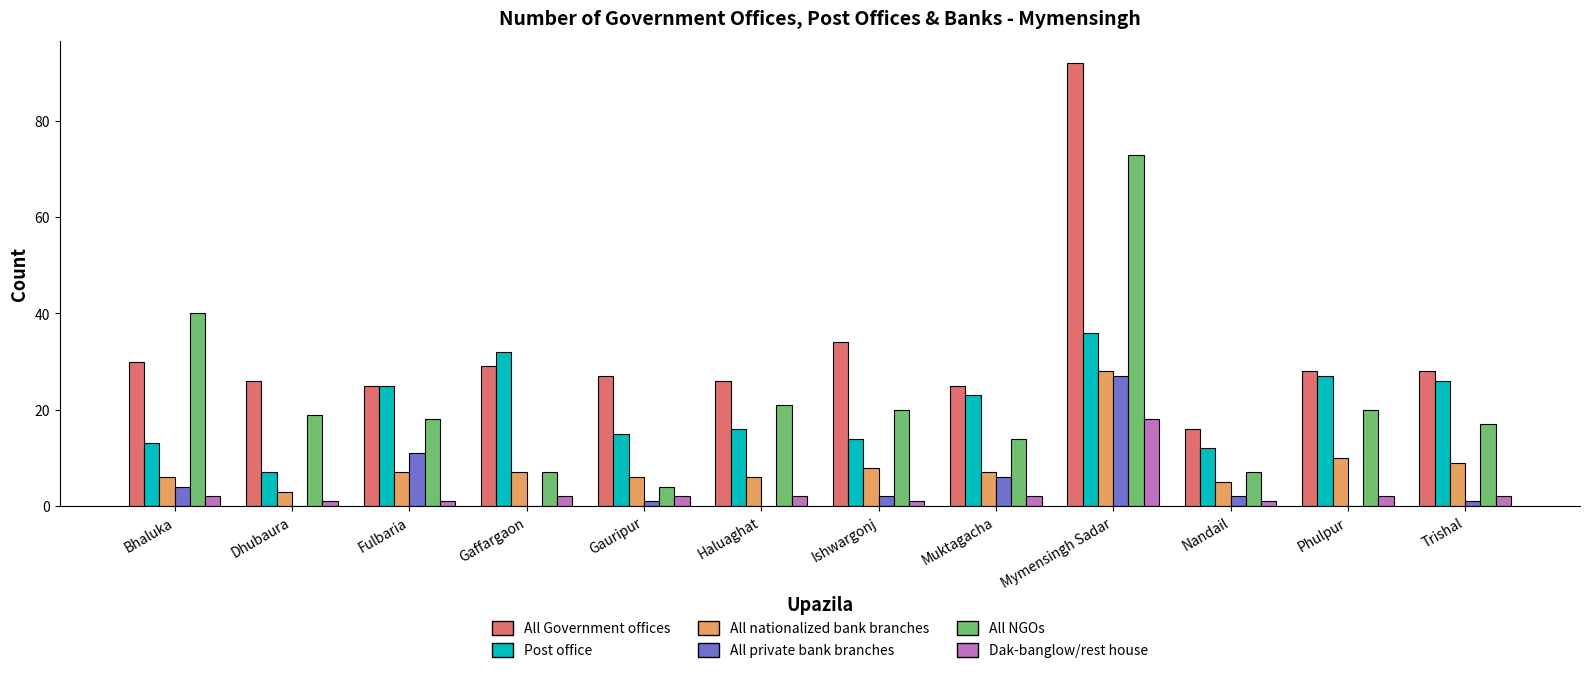

Which series changed the most between Bhaluka and Mymensingh Sadar?

All Government offices